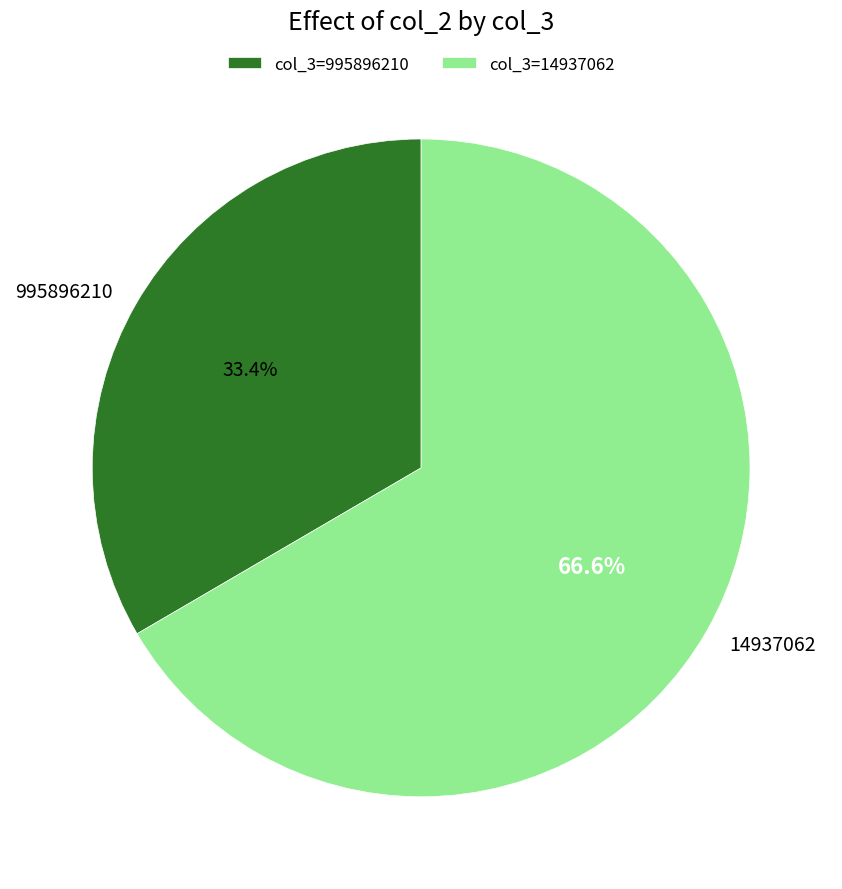

Is there any slice that represents more than half of the pie?

Yes